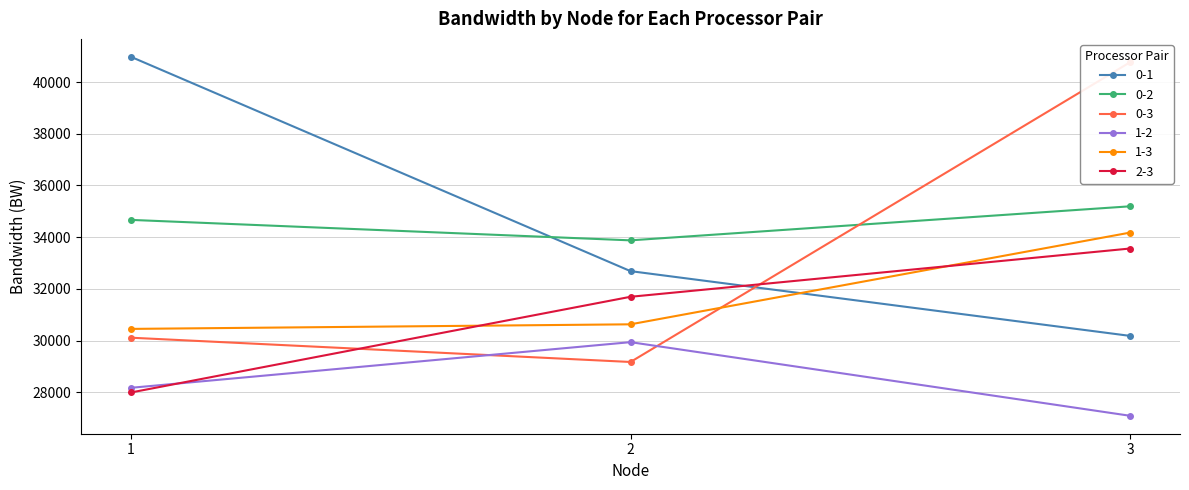

At how many categories does at least one series exceed 34067?

2